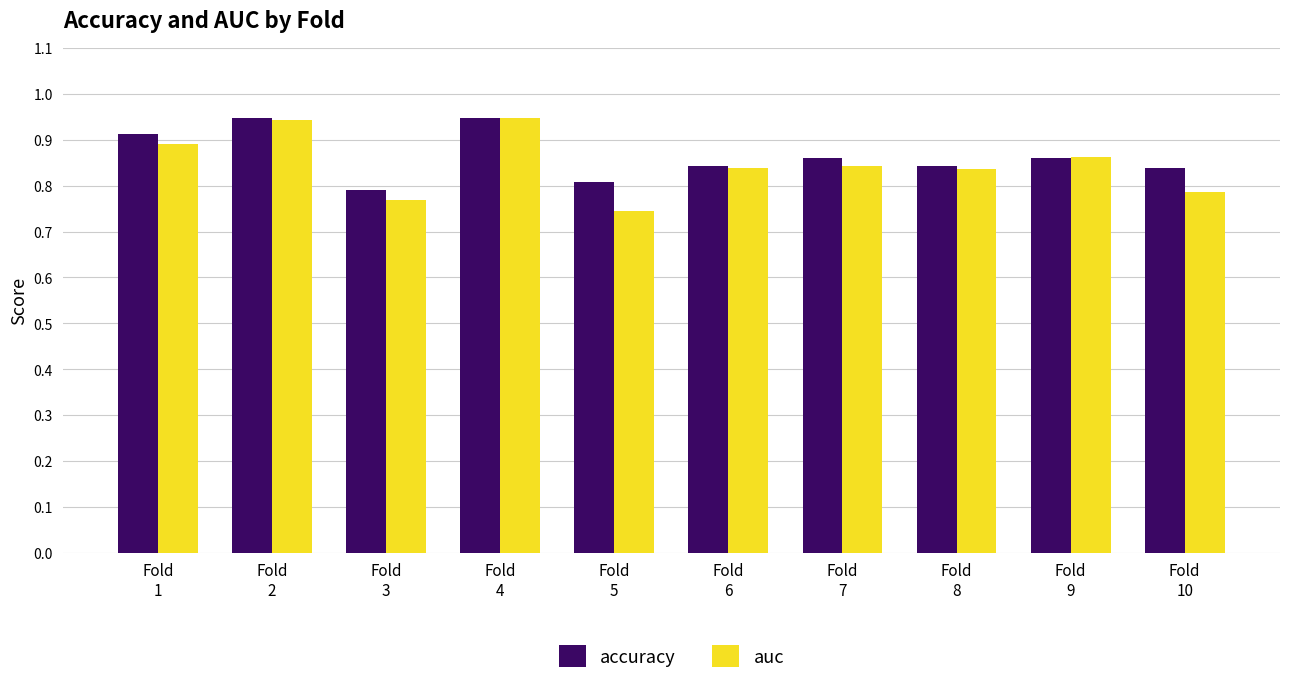

How many accuracy values are between 0 and 1?

10